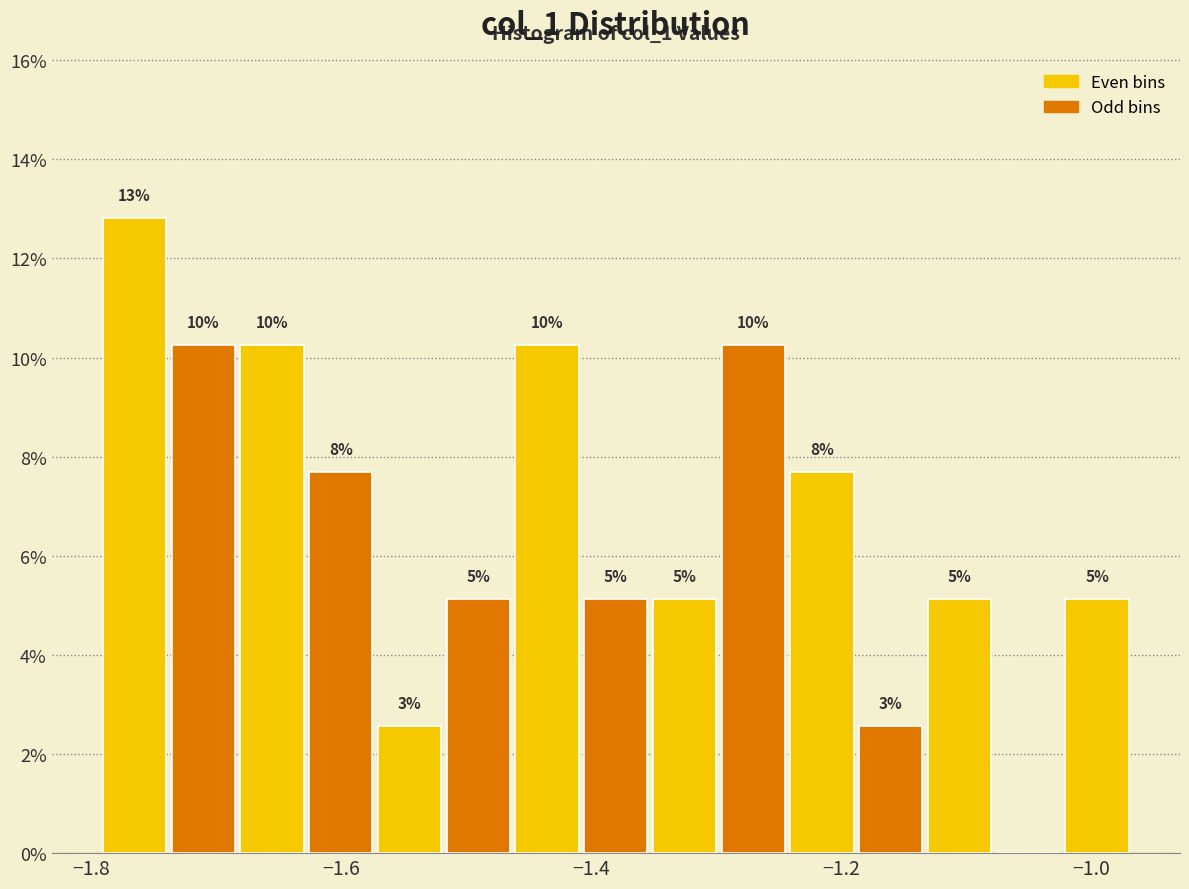

Read against the x-axis, roughly where is the centre of the tallest bar?

-1.76